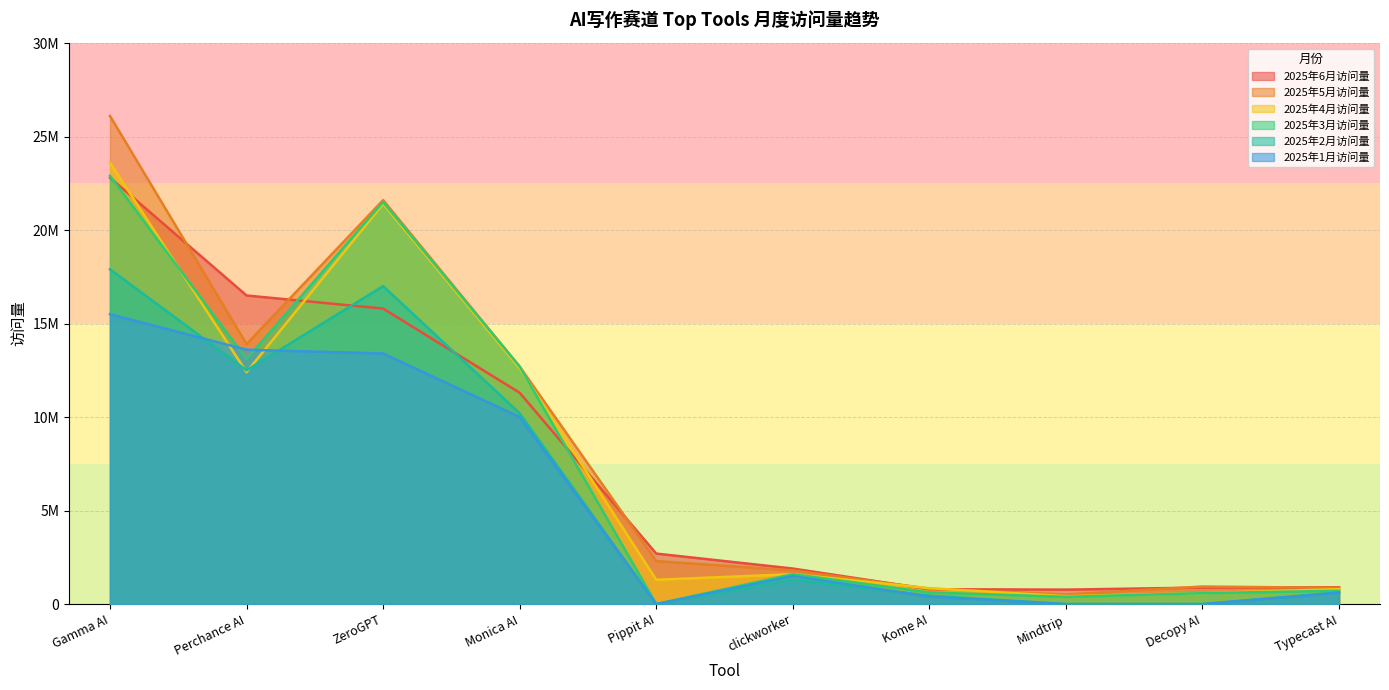

After their last crossing, which series has the higher values: 2025年6月访问量 or 2025年3月访问量?

2025年6月访问量